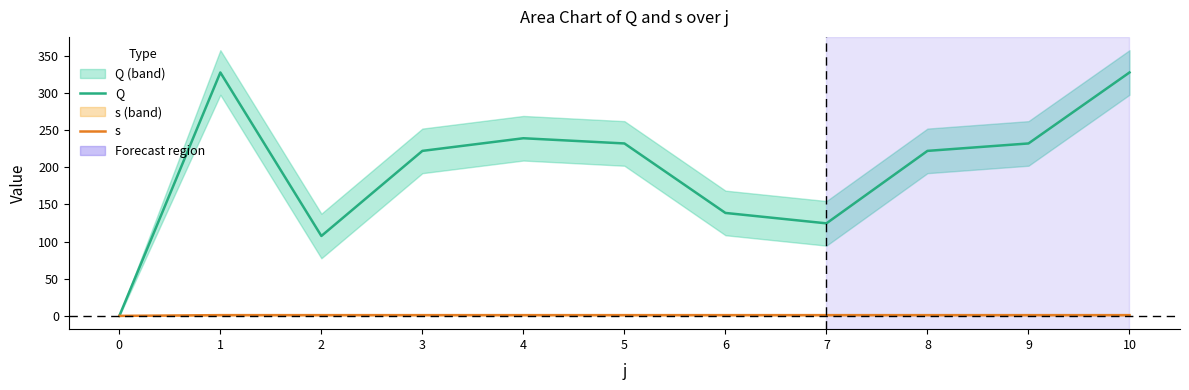

How many values in s are above zero?

10